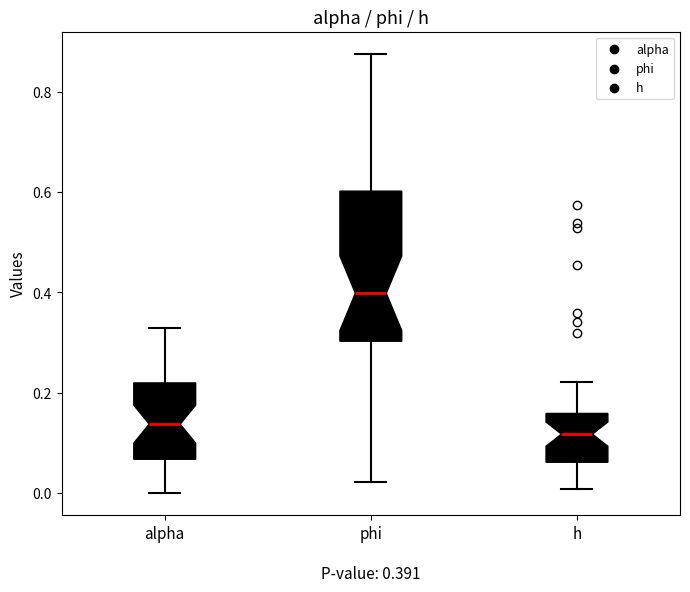

Which box is the tallest, from its lower edge to its upper edge?

phi